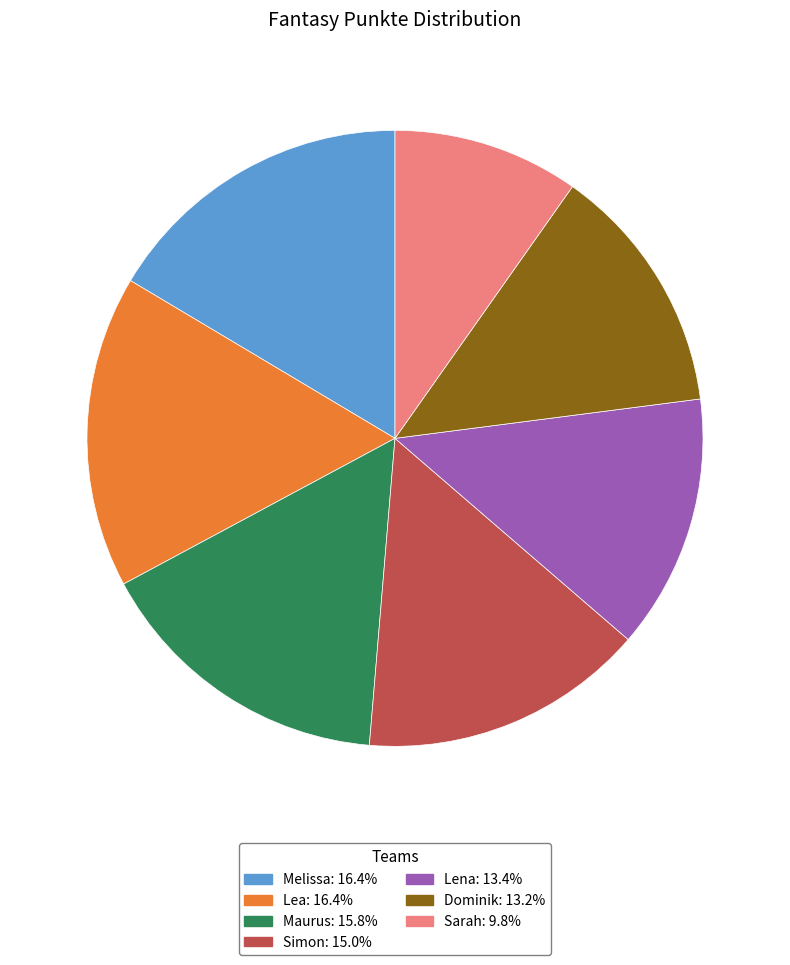

Do Melissa and Maurus together represent more than half of the pie?

No